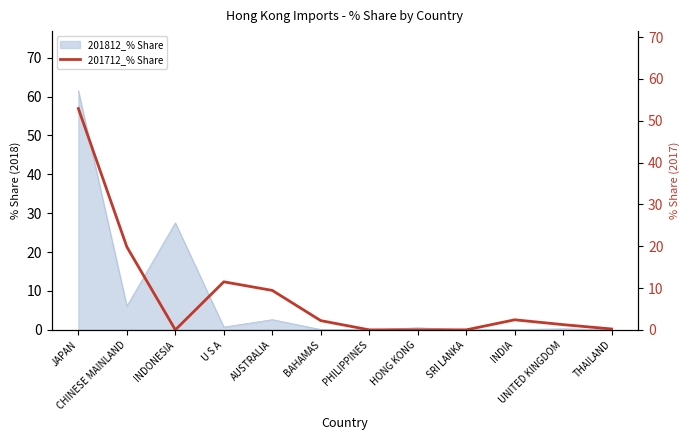

True or false: there are more than 2 points higher than both neighbors.

True